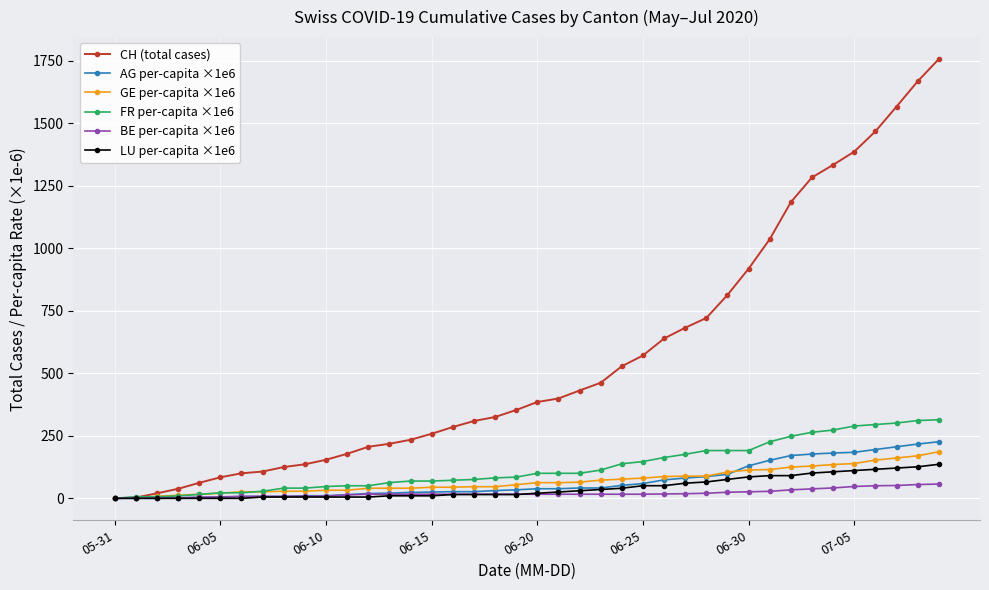

What is the difference between the maximum and minimum values in the AG per-capita ×1e6 series?

226.0